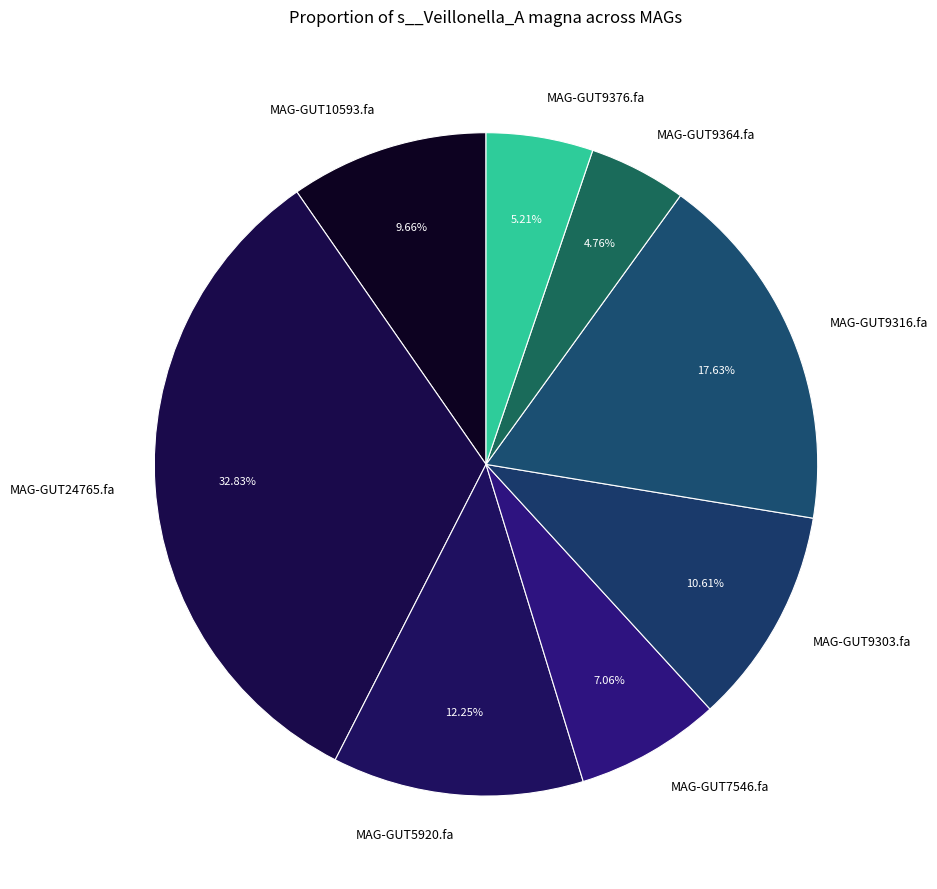

How many slices are in this pie chart?

8